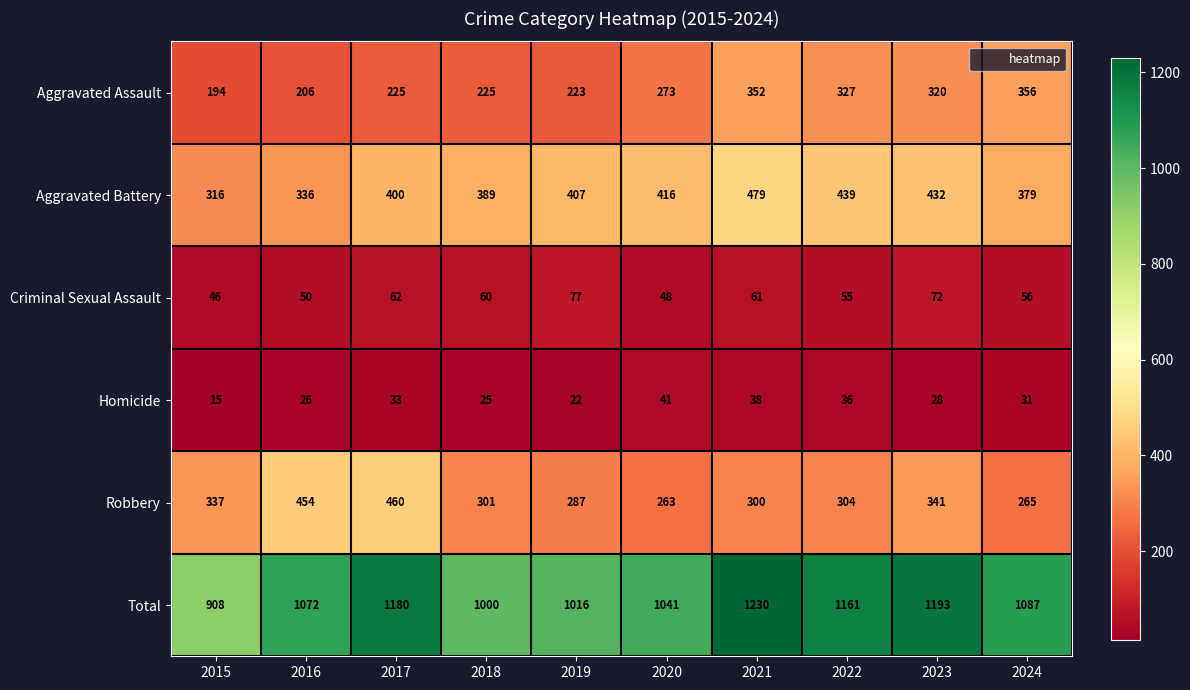

What is the difference between the highest and lowest values at 2019?

994